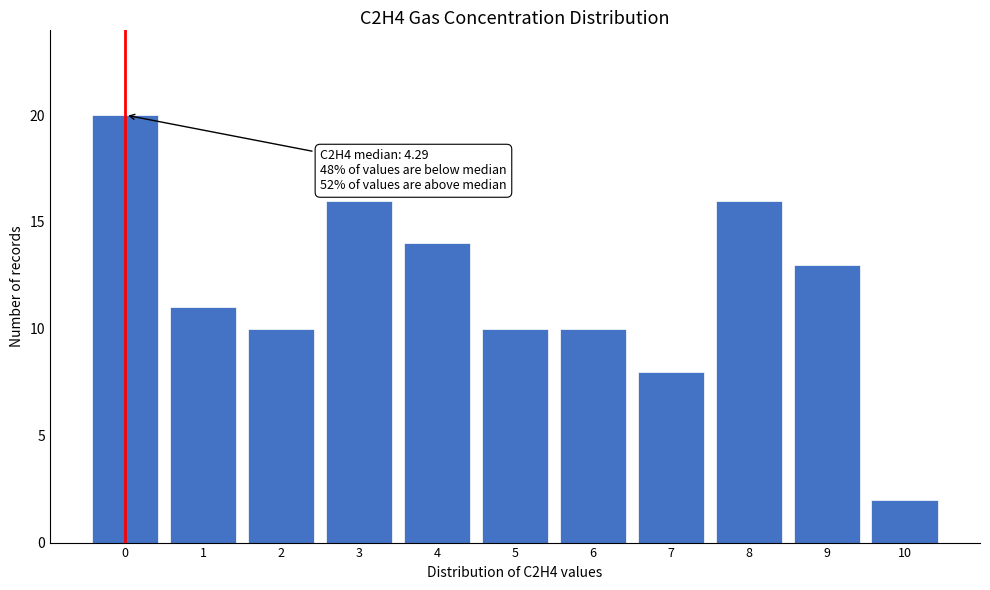

Reading left to right, what are all the values shown in this chart?

0=20	1=11	2=10	3=16	4=14	5=10	6=10	7=8	8=16	9=13	10=2